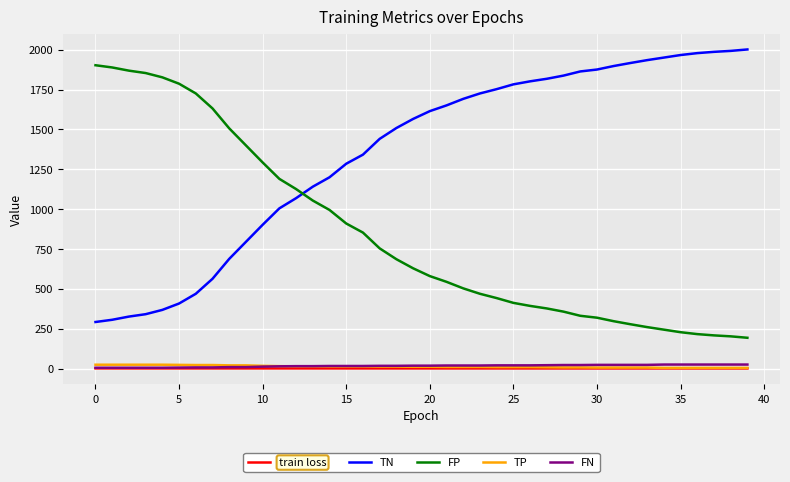

How many distinct data groups are displayed?

5